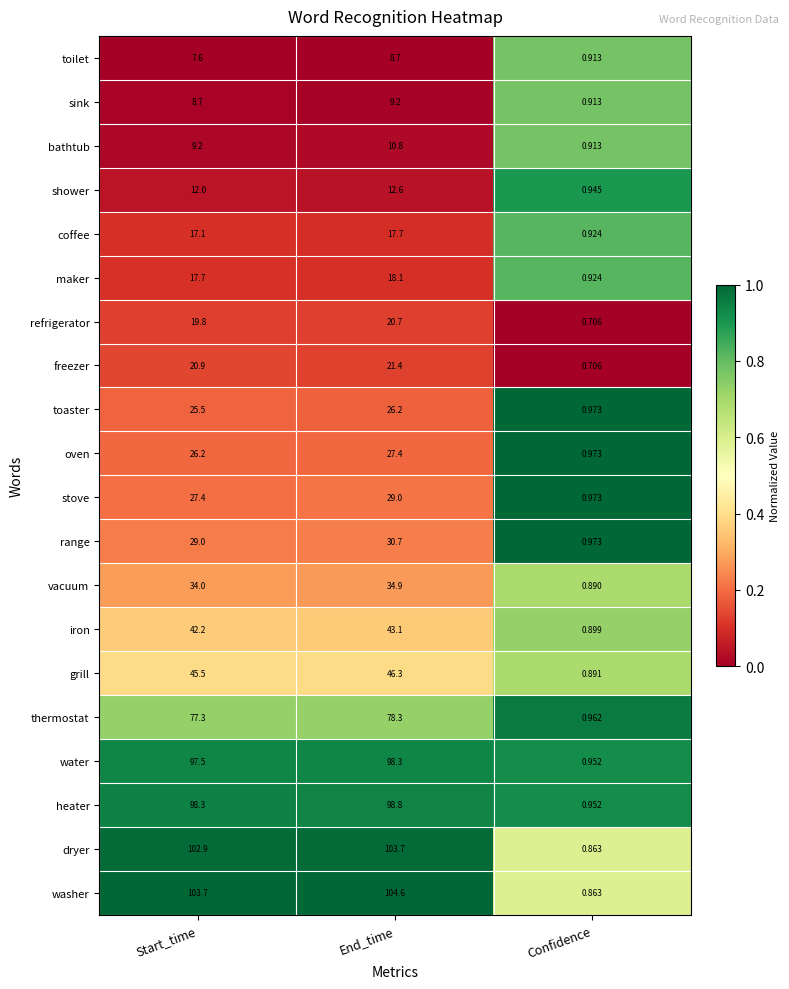

Which series has the largest total across all categories?

washer